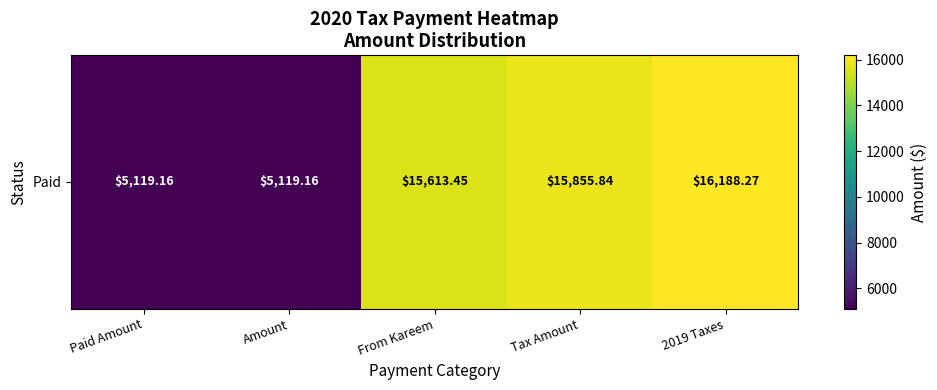

What is the difference between the maximum and second lowest values?

11069.1